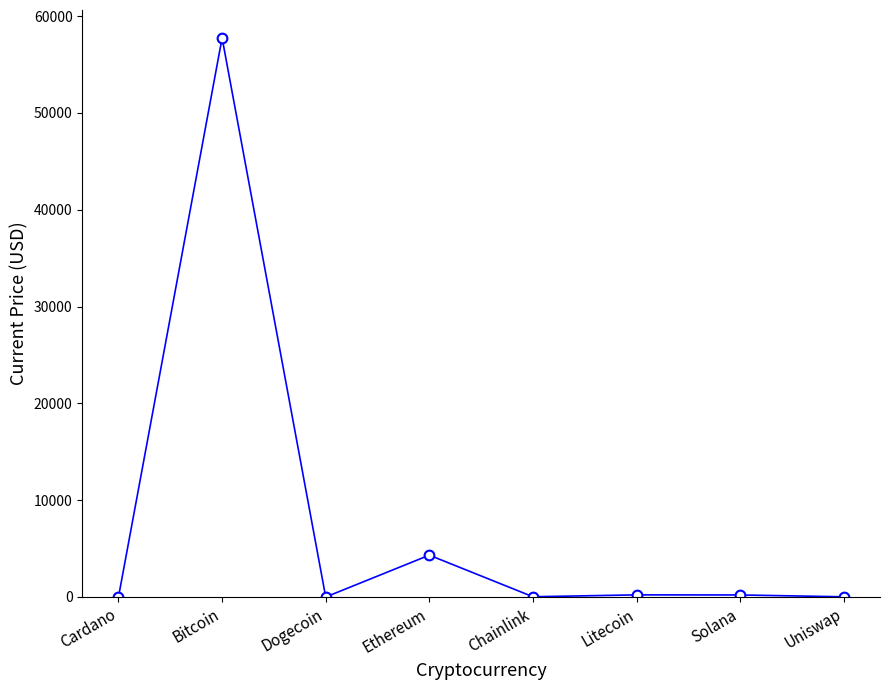

What position from the right is Solana?

2